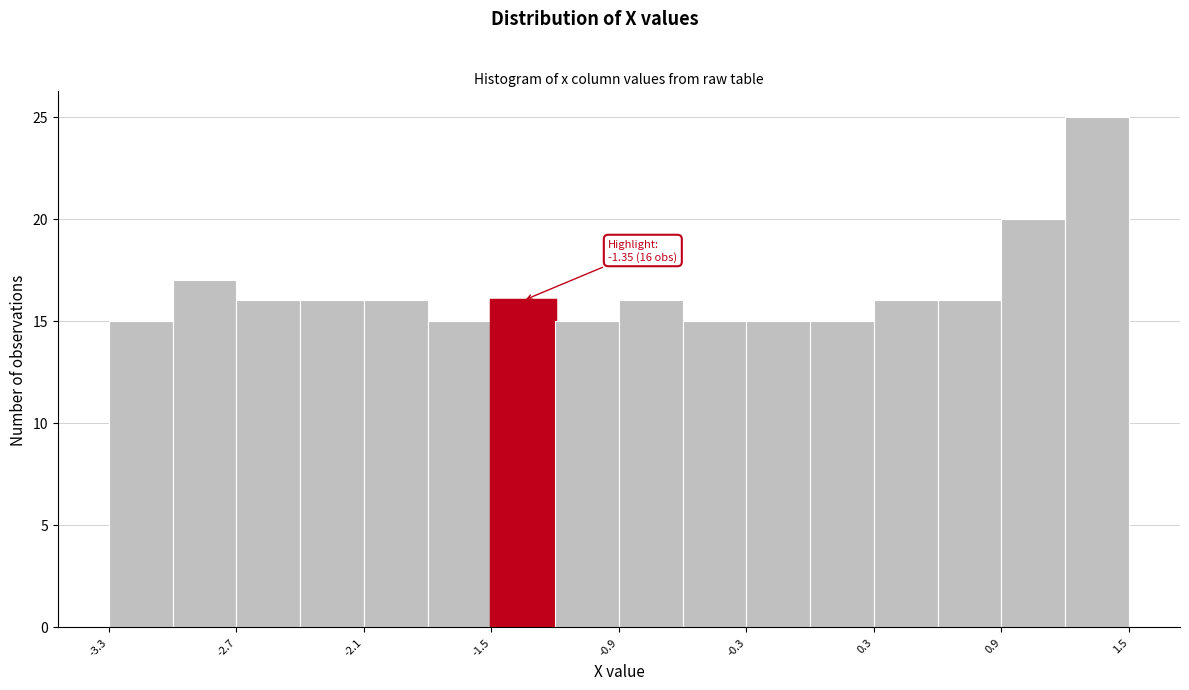

Read against the x-axis, roughly where is the centre of the tallest bar?

1.4